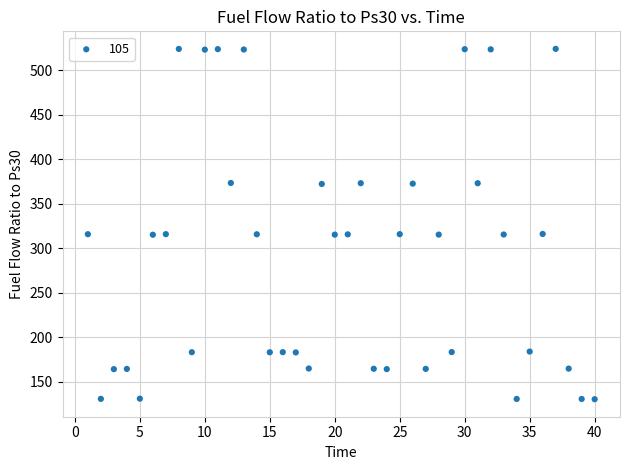

What is the range of Y values (max minus min)?

393.4